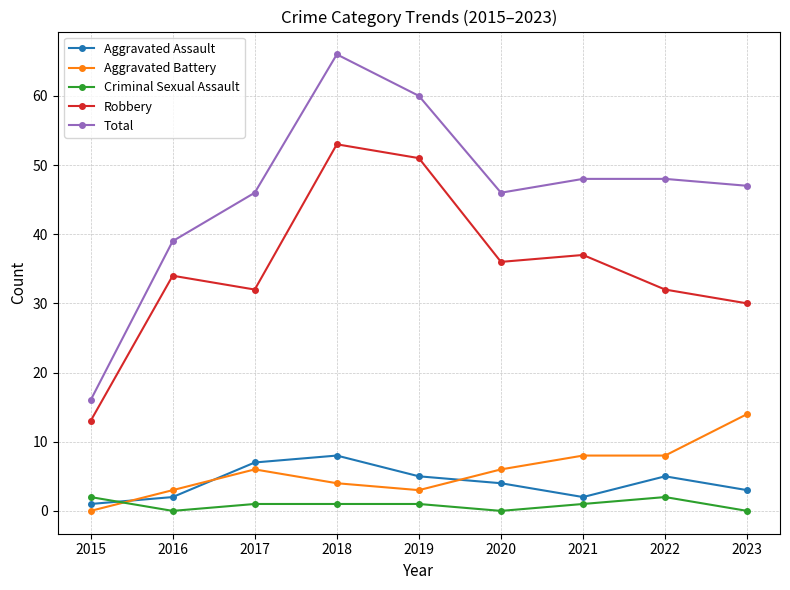

The Aggravated Battery series shows 5 at 2021. True or false?

False